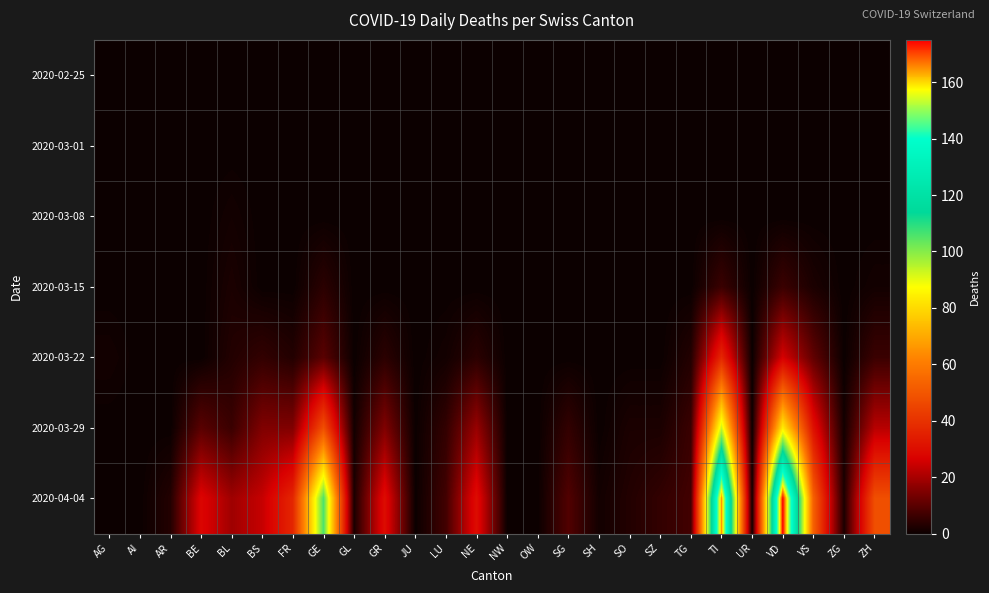

At which category is the sum across all series the highest?

TI